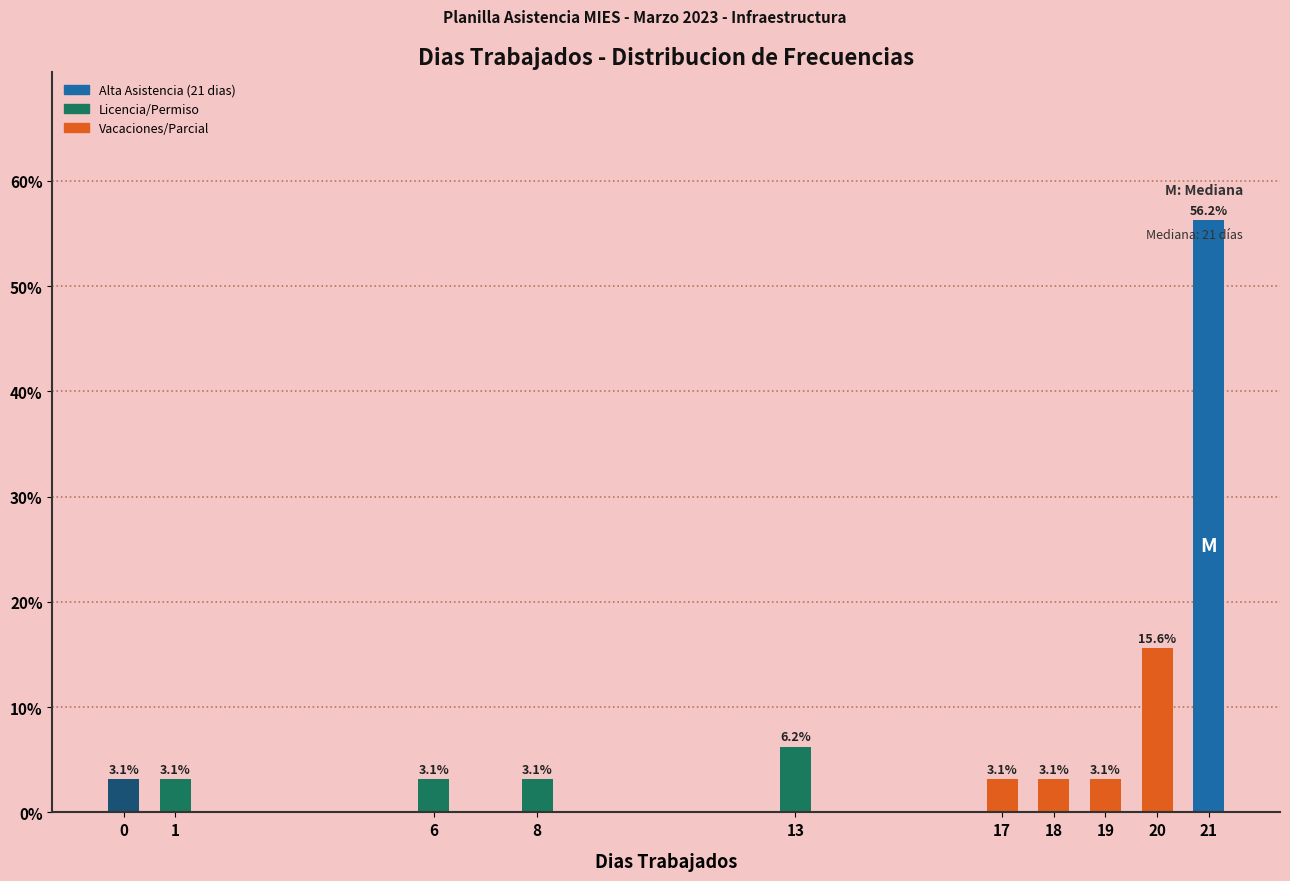

What is the difference between the second highest and second lowest values?

12.5